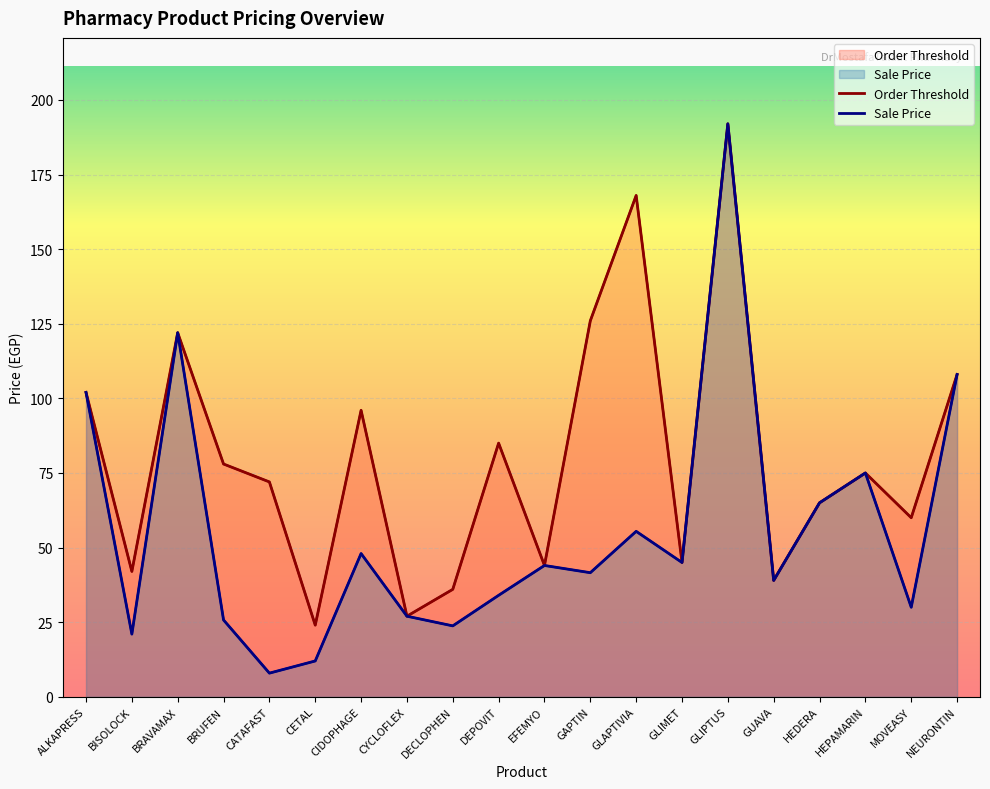

Where is the first local maximum for Order Threshold?

BRAVAMAX